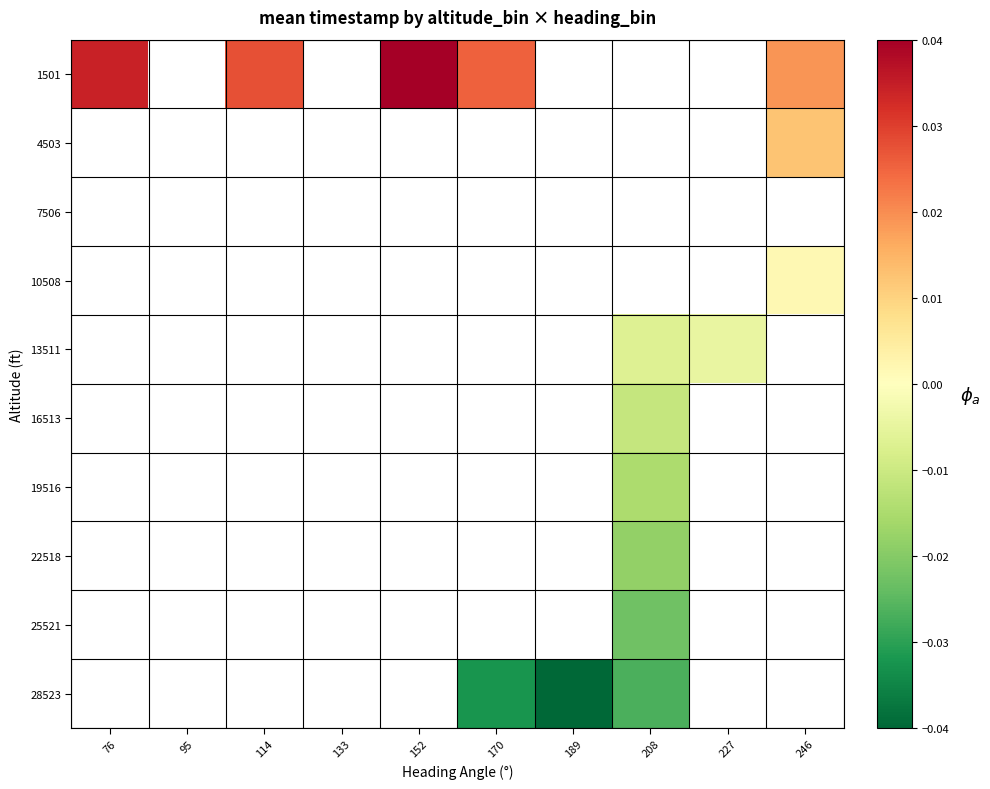

Which series has the largest range (max minus min)?

1501